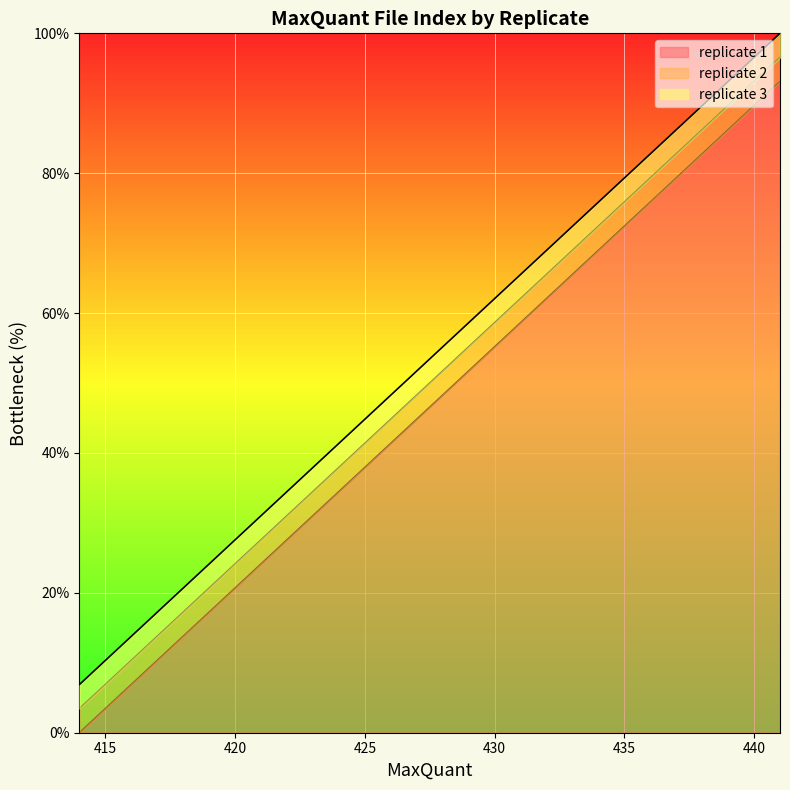

What are all the series names shown in the legend?

replicate 1, replicate 2, replicate 3